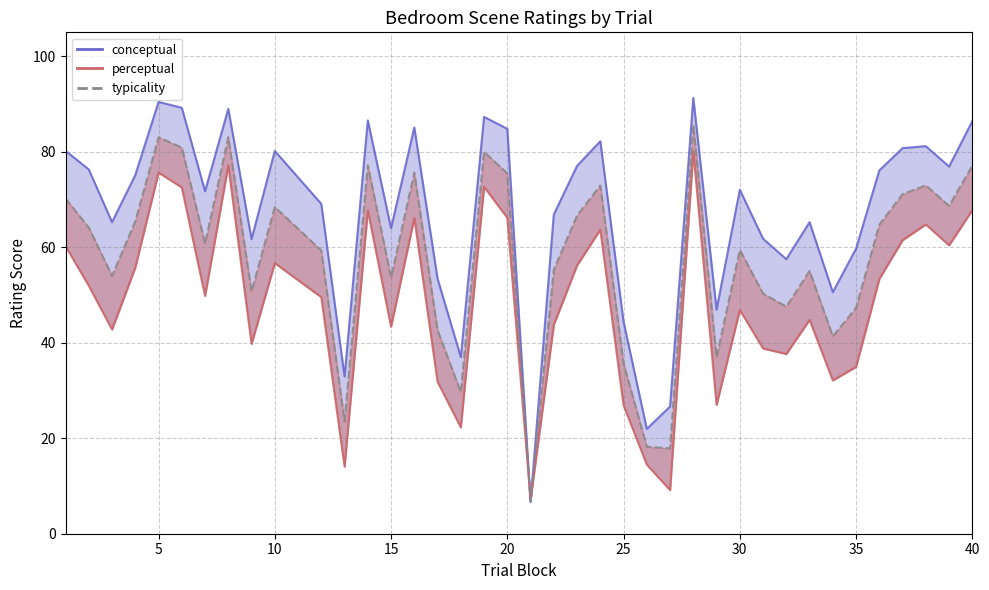

How many lines are shown in the chart?

3